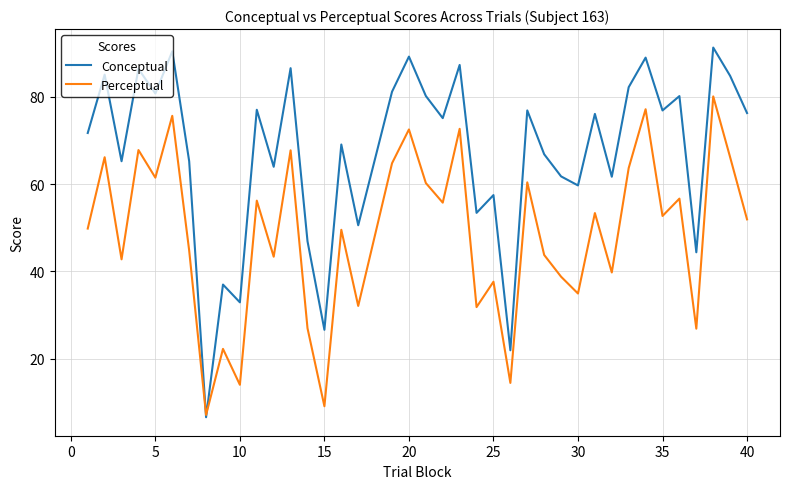

Rank the series by their maximum value, from lowest to highest.

Perceptual, Conceptual